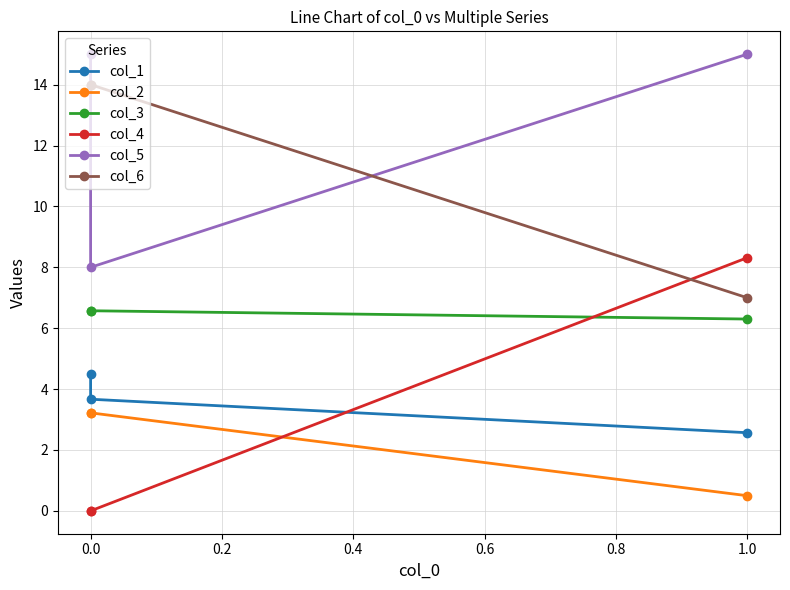

Does the chart display data point markers on the line(s)?

Yes